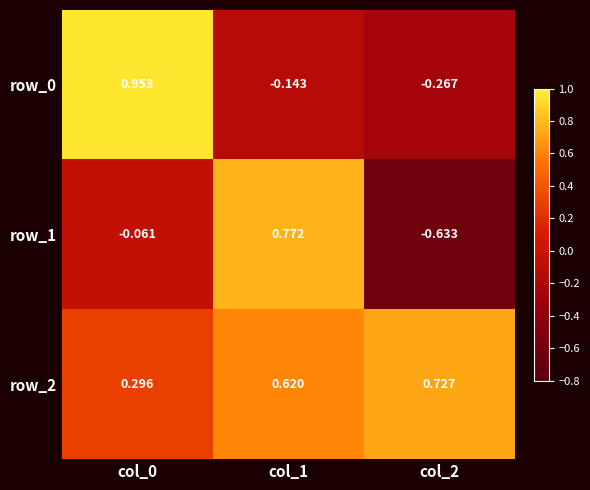

The row_2 series shows 1.1 at col_2. True or false?

False